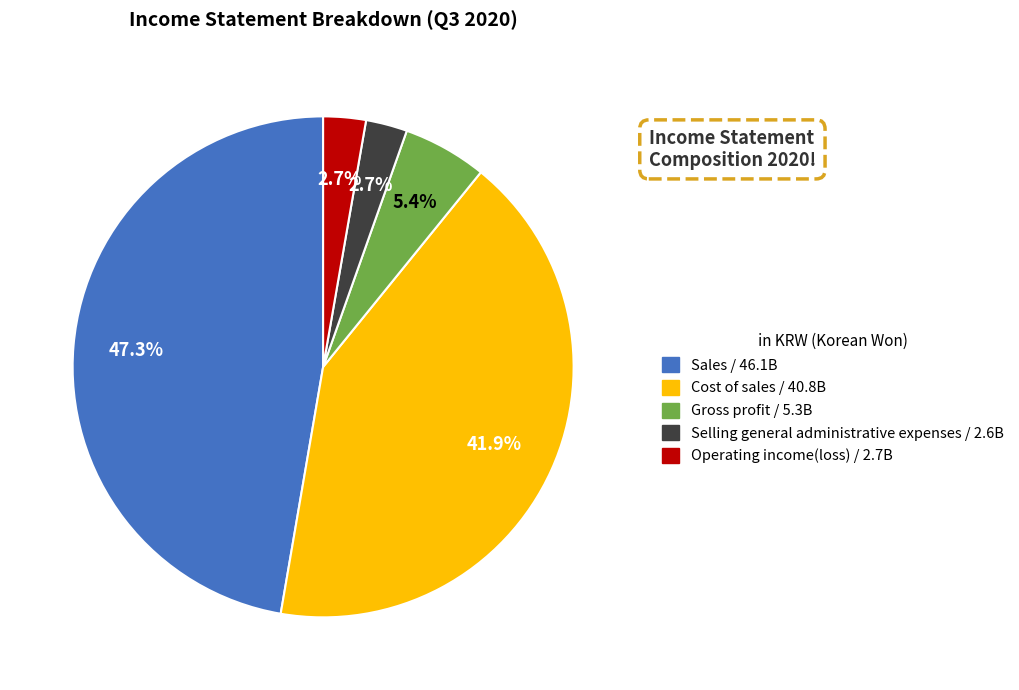

What is the ratio of the value at Cost of sales to the value at Sales?

0.9